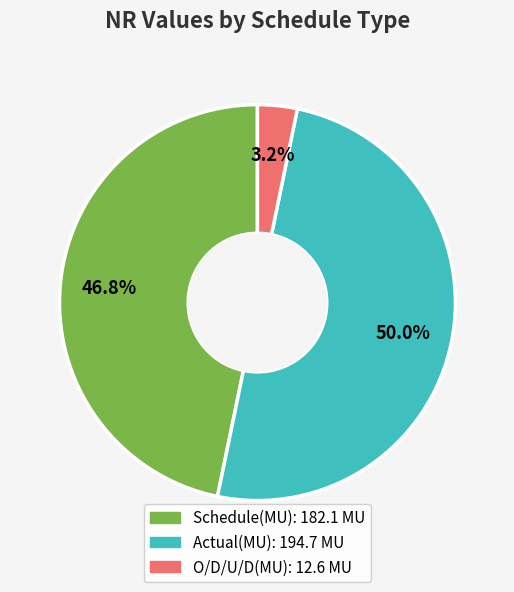

How many segments does this pie chart have?

3